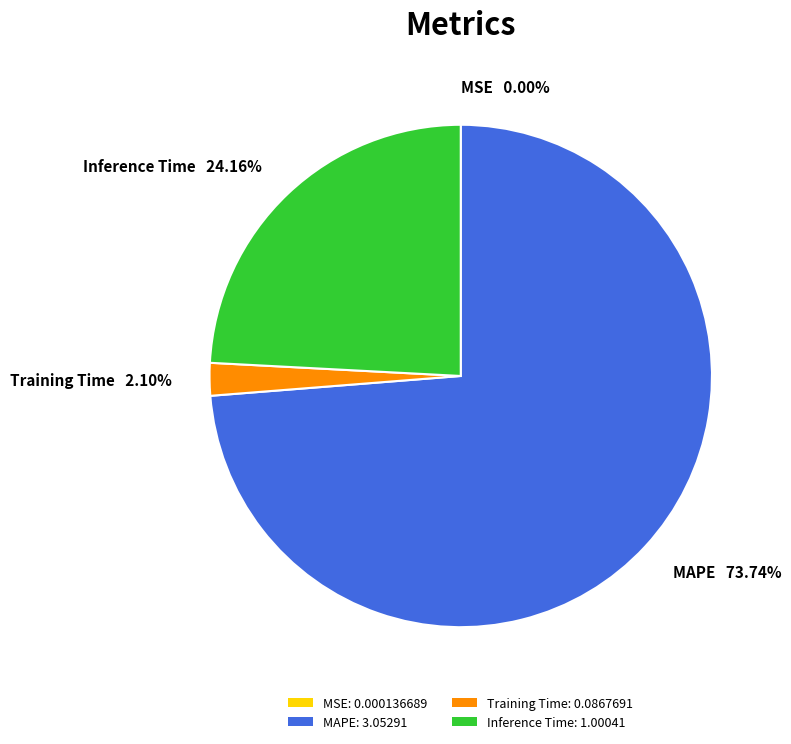

Is there any slice that represents more than half of the pie?

Yes